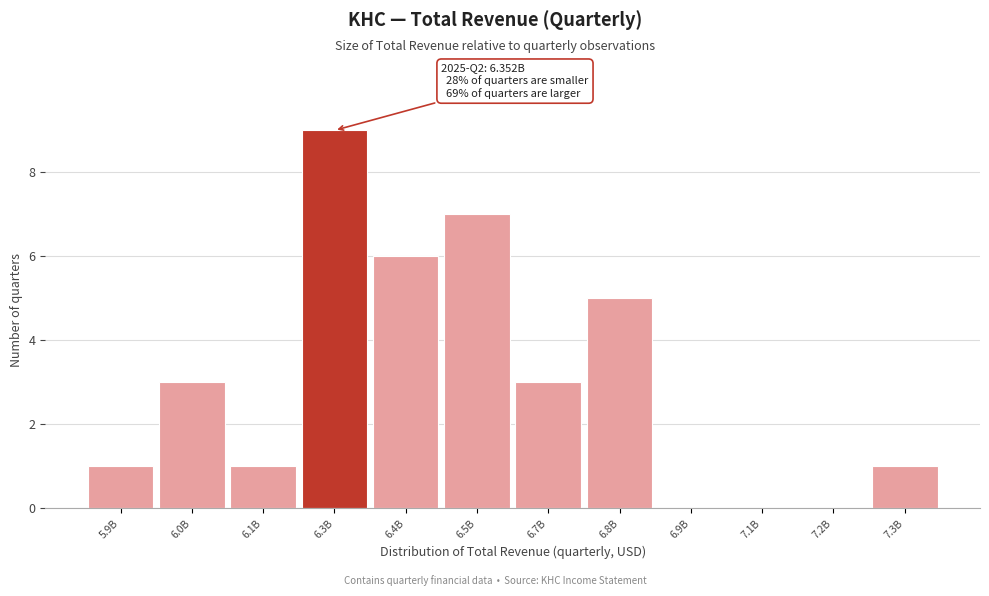

Reading left to right, extract all data points from this chart.

5.9B=1	6.0B=3	6.1B=1	6.3B=9	6.4B=6	6.5B=7	6.7B=3	6.8B=5	6.9B=0	7.1B=0	7.2B=0	7.3B=1